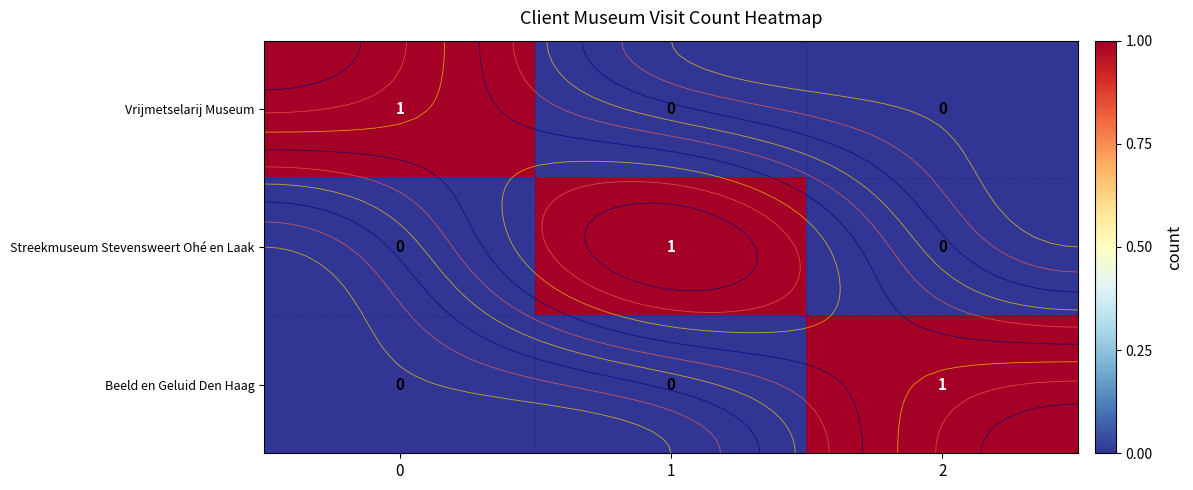

List the labels in order of Beeld en Geluid Den Haag value, smallest first.

0, 1, 2